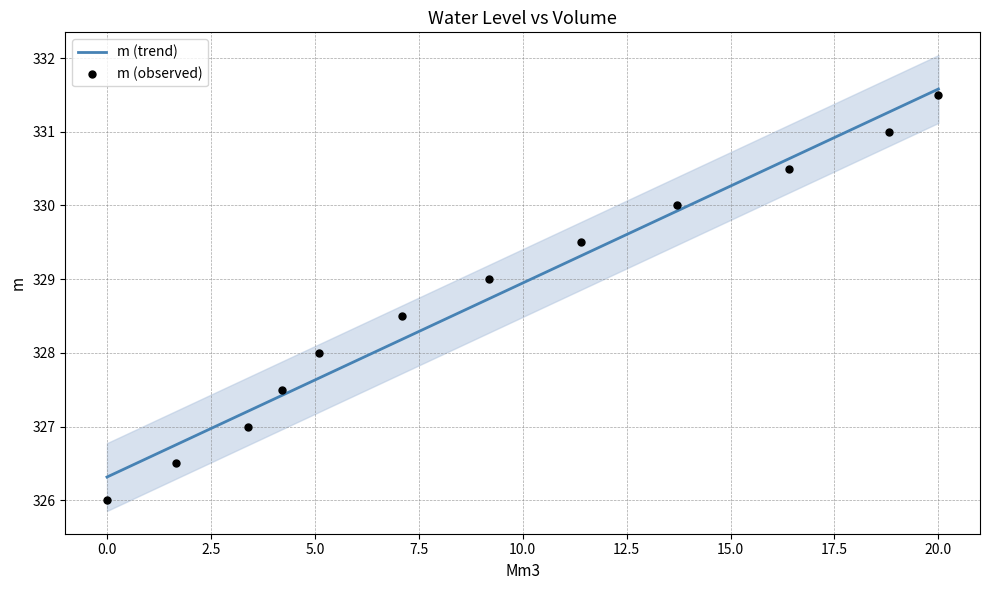

What is the change in value from 22.5 to 11?

+0.5